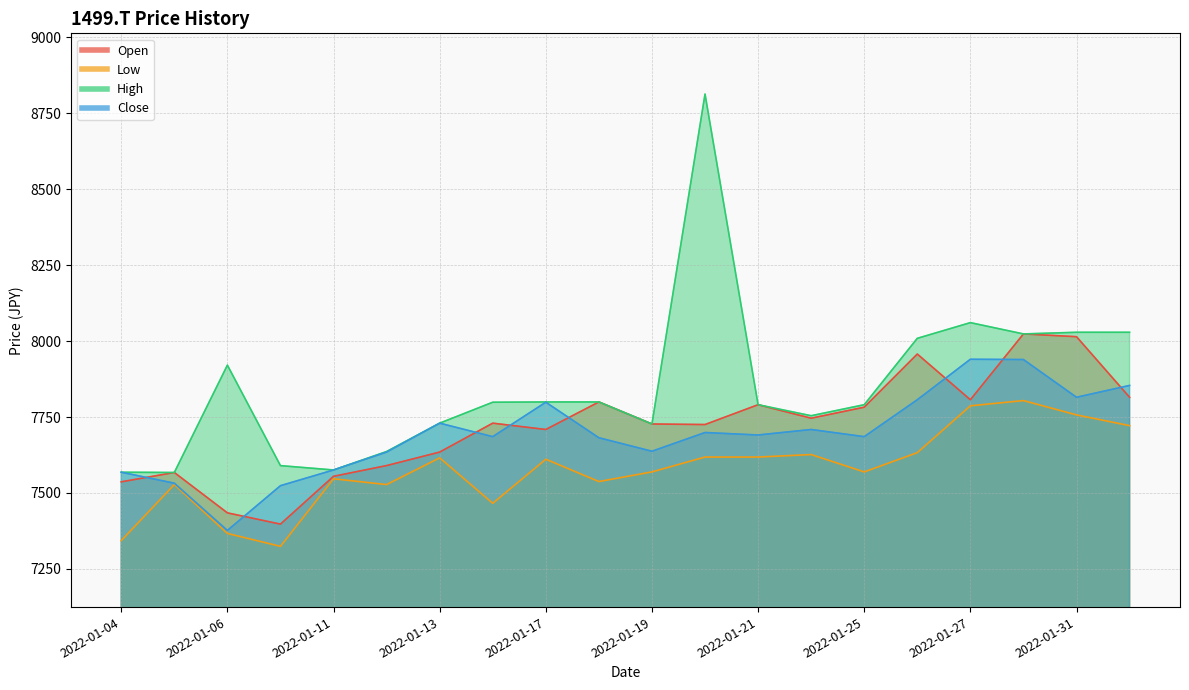

At which category does Low reach its first local peak?

2022-01-05